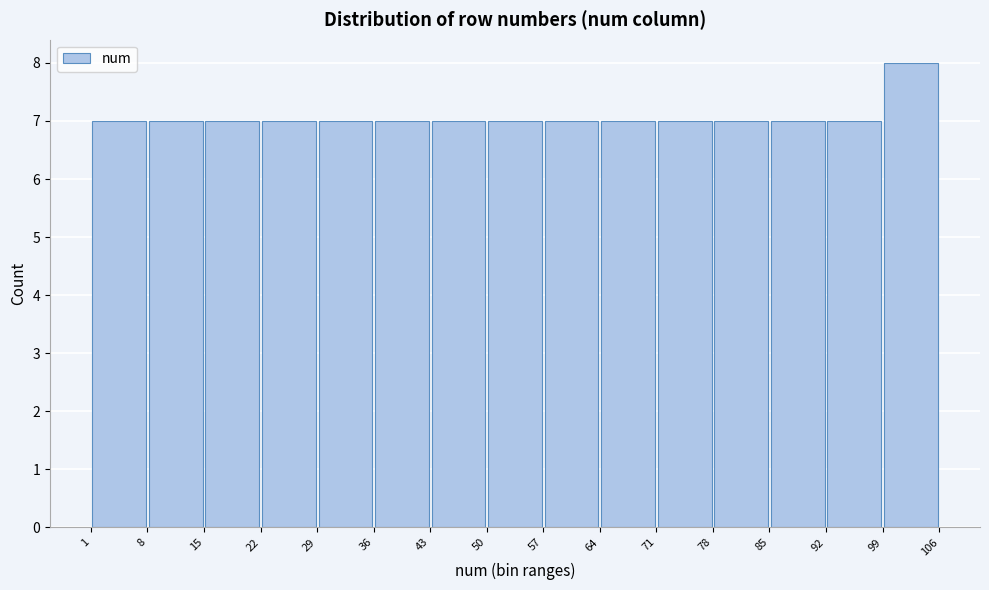

What is the height of the bar covering 43 to 50 on the x-axis? The values are not printed on the chart, so give them approximately, as read against the axis.

7